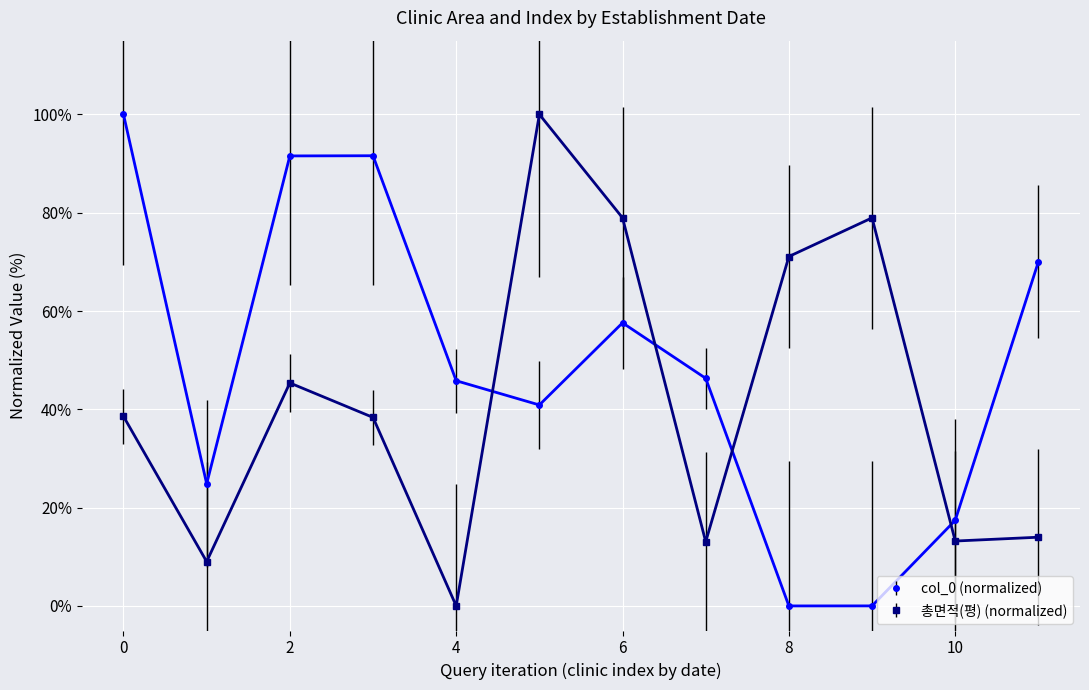

What is the sum of all 총면적(평) (normalized) values?

500.5